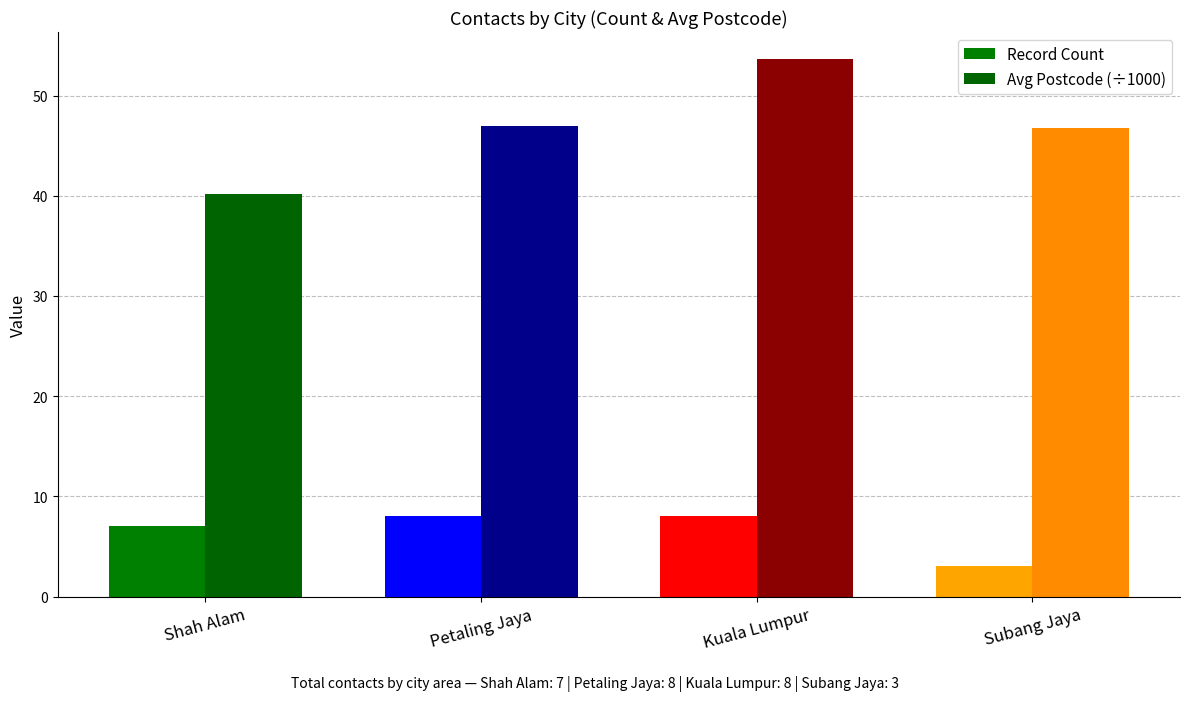

Between Shah Alam and Subang Jaya, which is larger?

Shah Alam